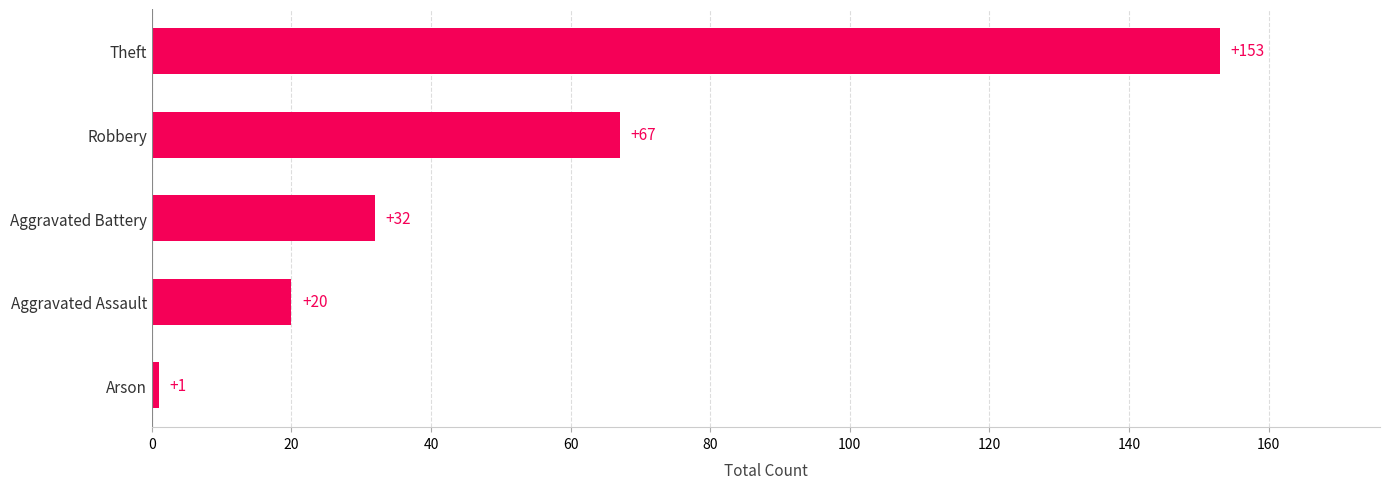

The value at Theft is 215. True or false?

False